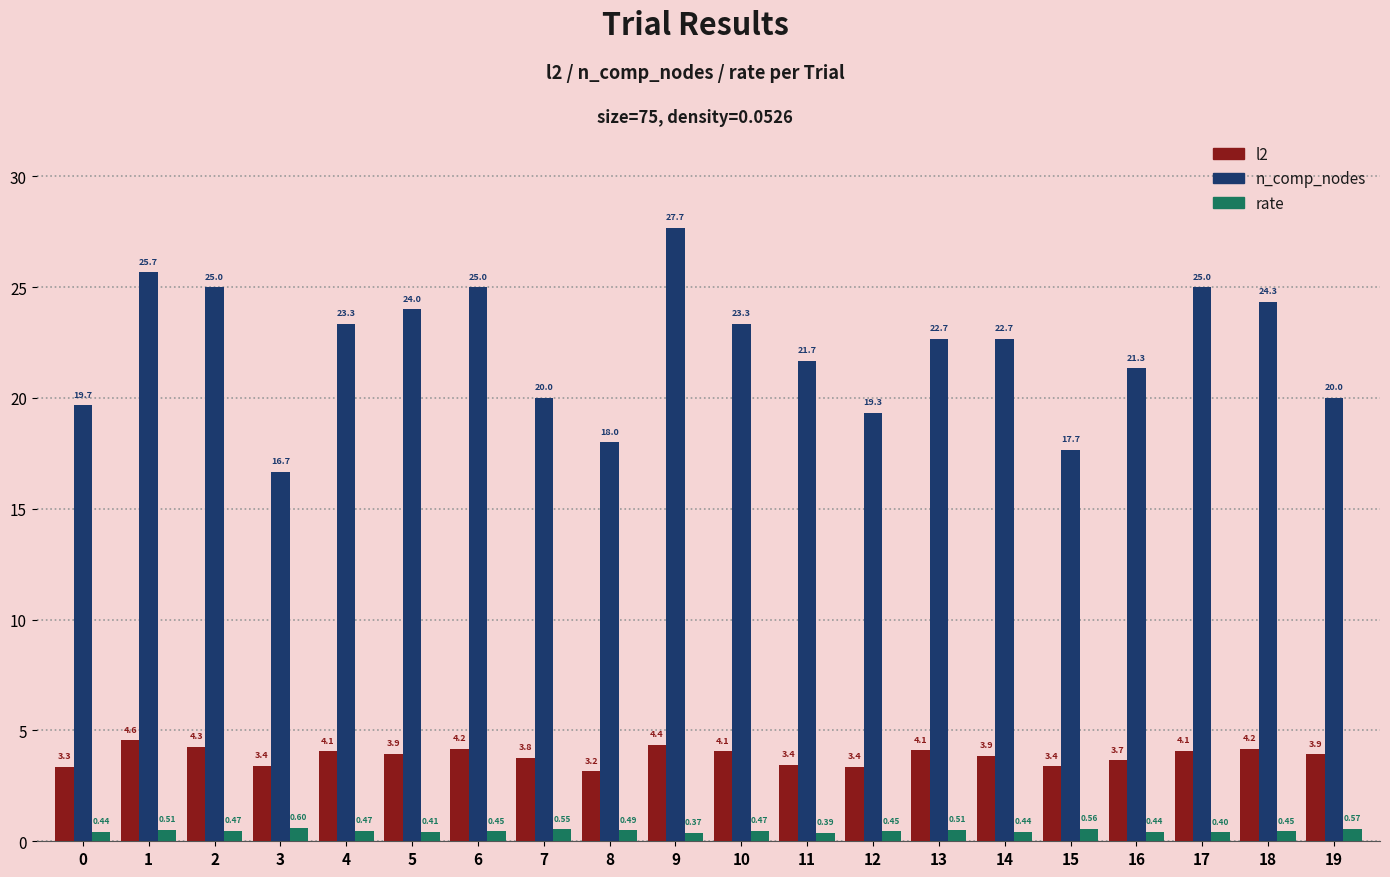

What is the spread (max minus min) of values at 14?

22.2